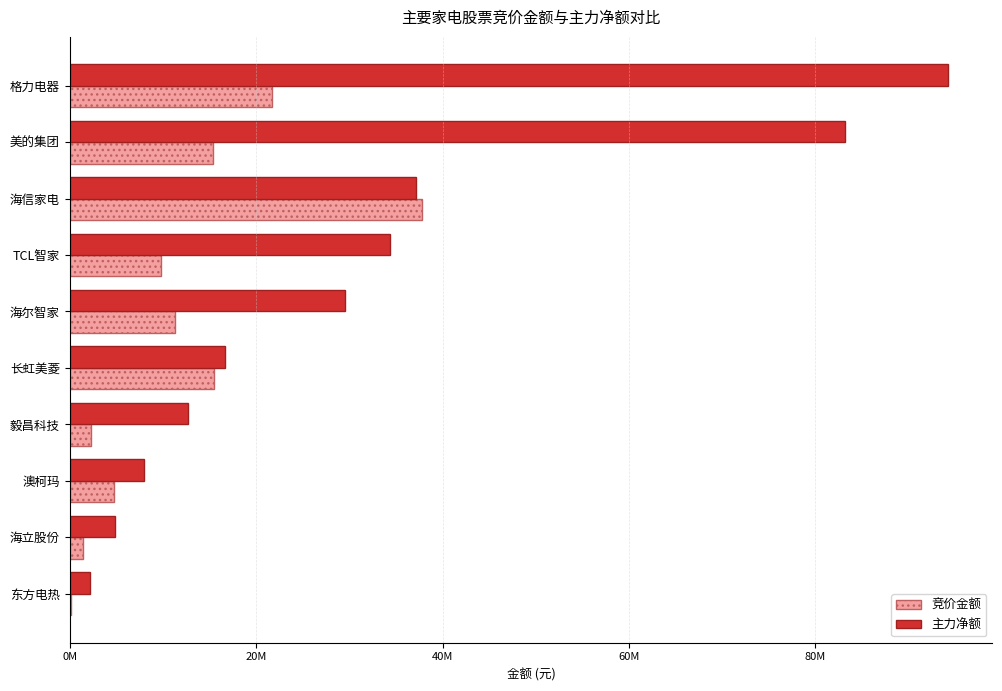

How many data points in 竞价金额 are less than 11307720?

5